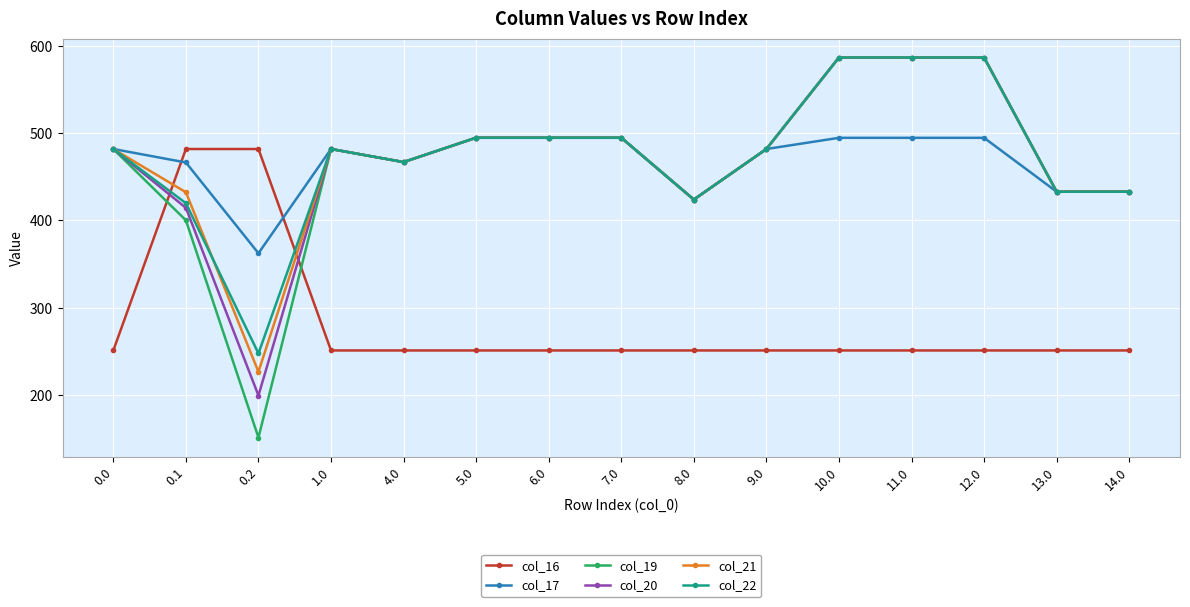

Between which two adjacent categories do col_22 and col_16 first intersect?

0.0 and 0.1